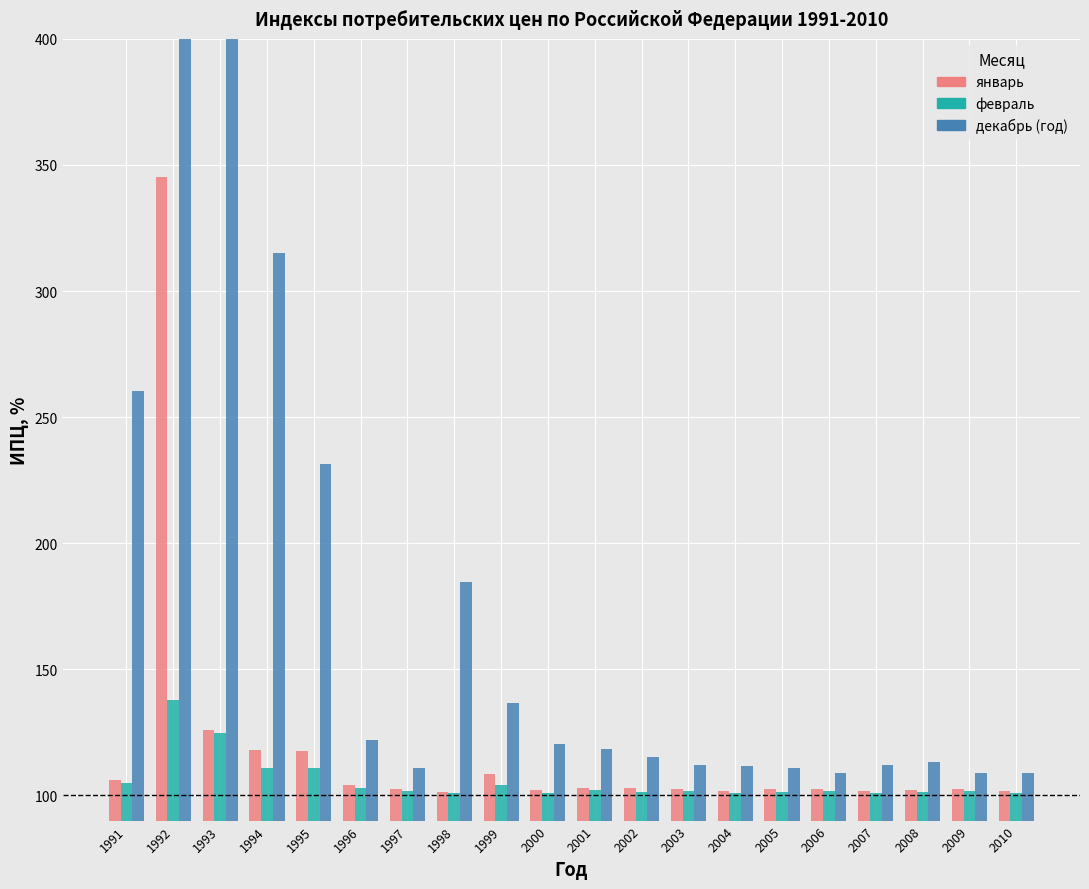

Is the value of январь at 1995 greater than the value of декабрь (год) at 1998?

No